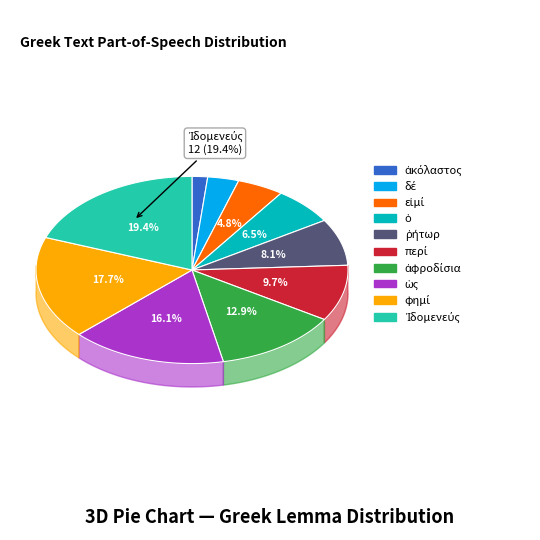

To the nearest percent, what is the difference between the φημί and ἀφροδίσια slice percentages?

5%